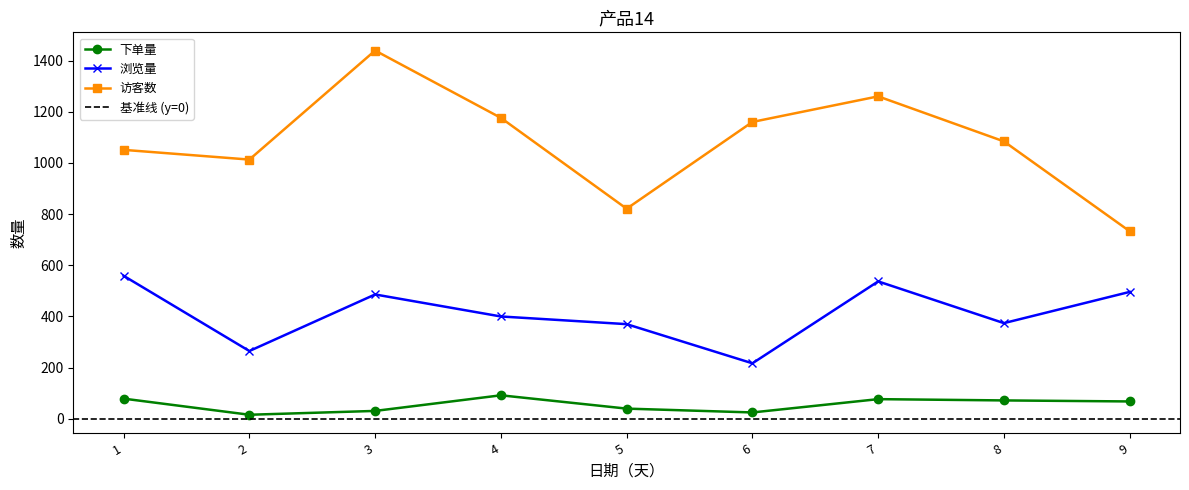

What is the greatest value displayed?

1439